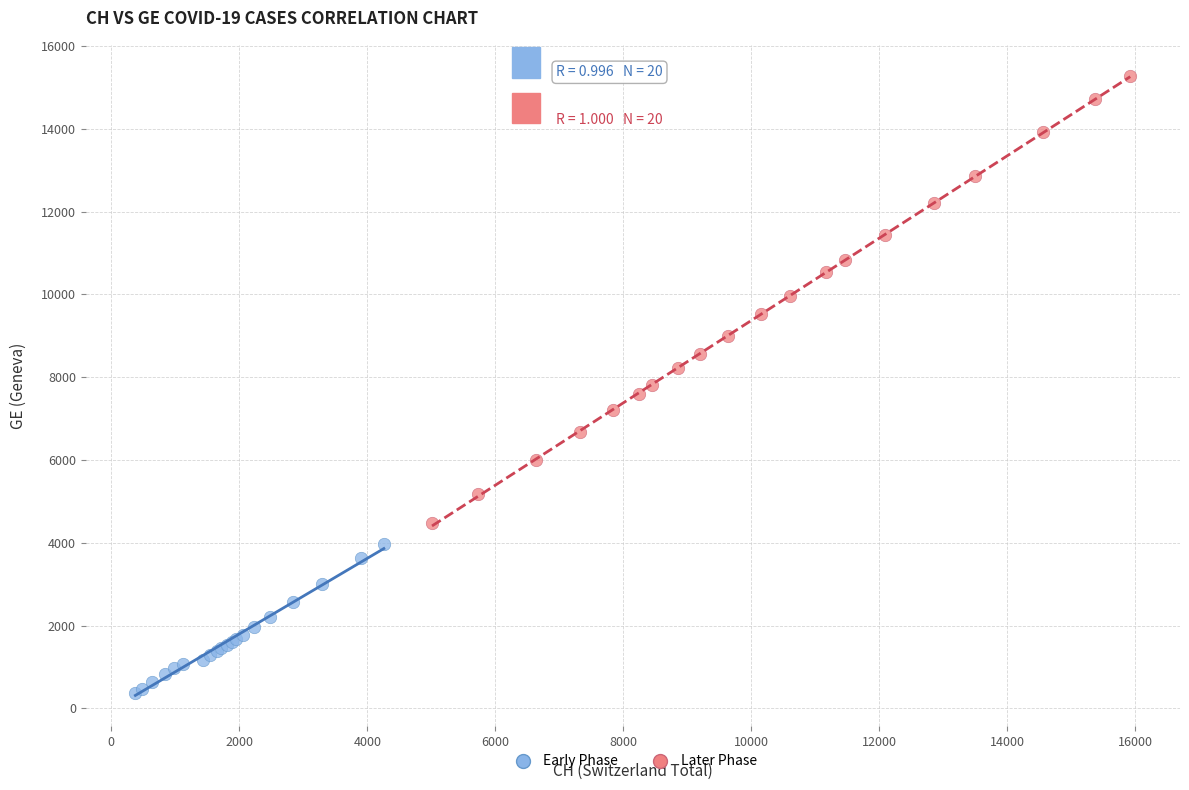

Which series has the largest Y range (max minus min)?

Later Phase